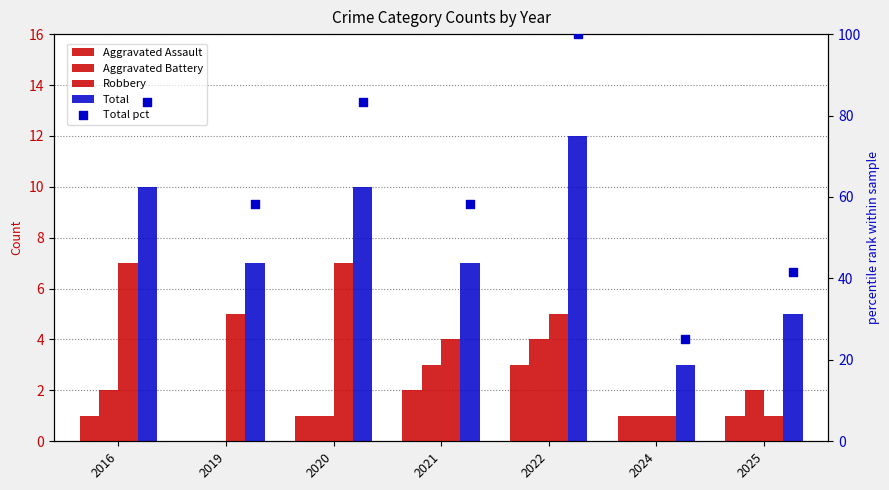

Which series contains the lowest Y value?

Aggravated Assault